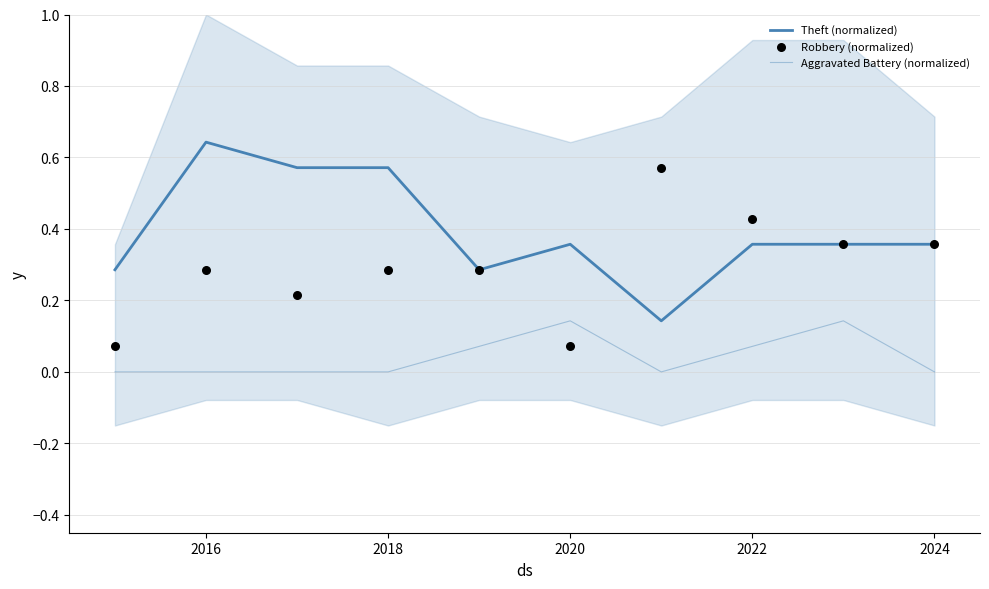

Which series reaches the minimum Y coordinate?

Aggravated Battery (normalized)